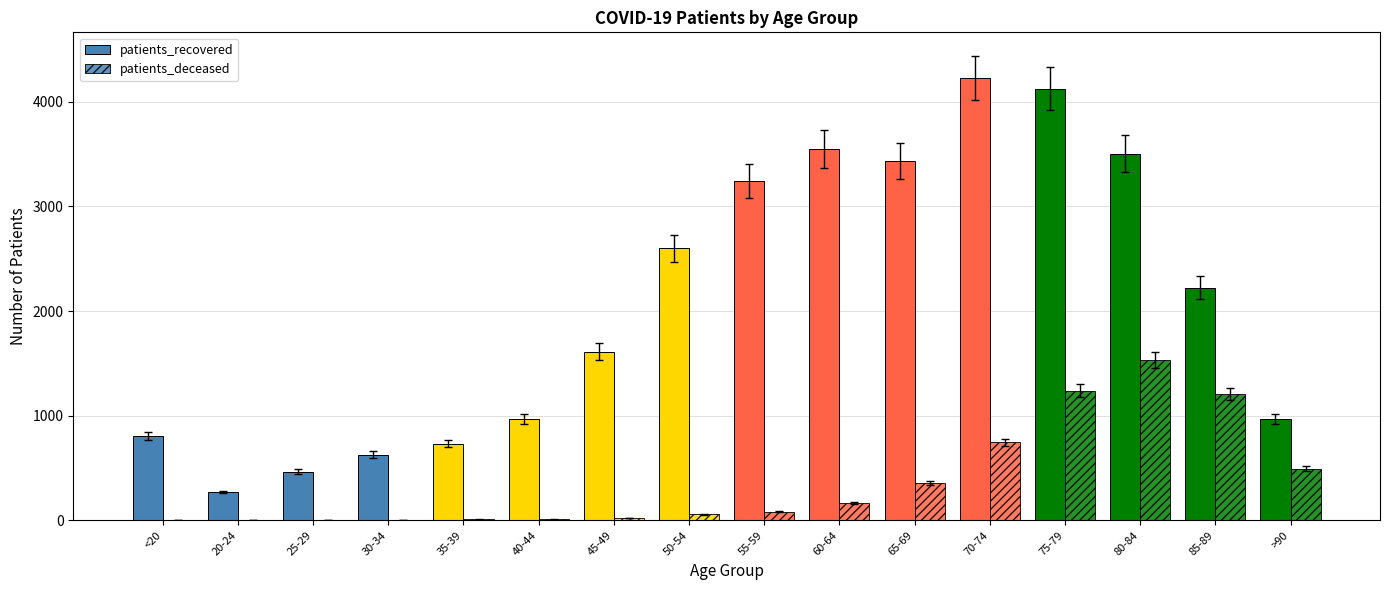

Are the bars grouped side by side (vs. stacked)?

Yes